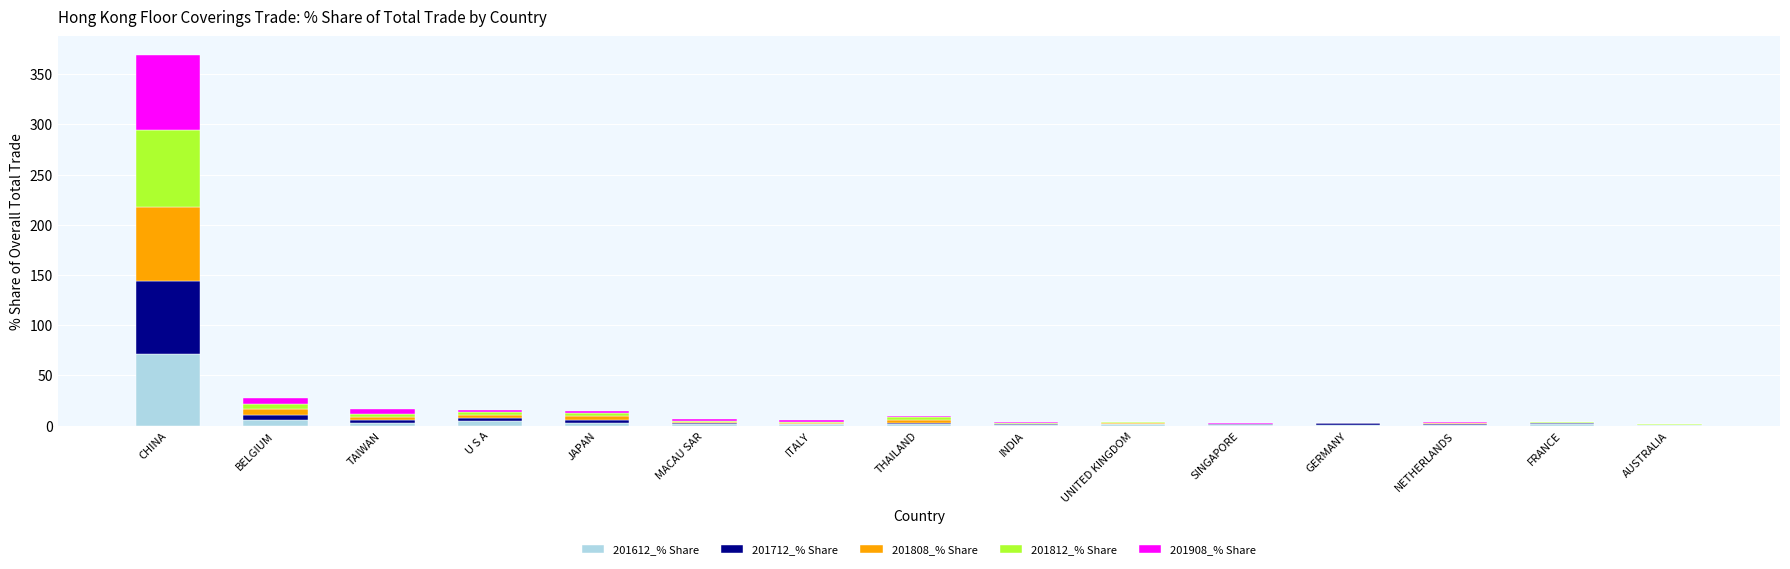

Which category has the highest value in the 201612_% Share series?

CHINA